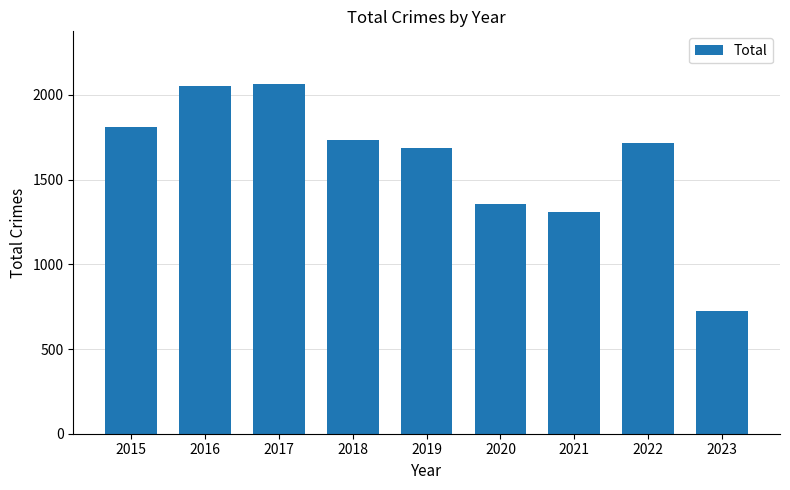

How many data points does each series have?

9